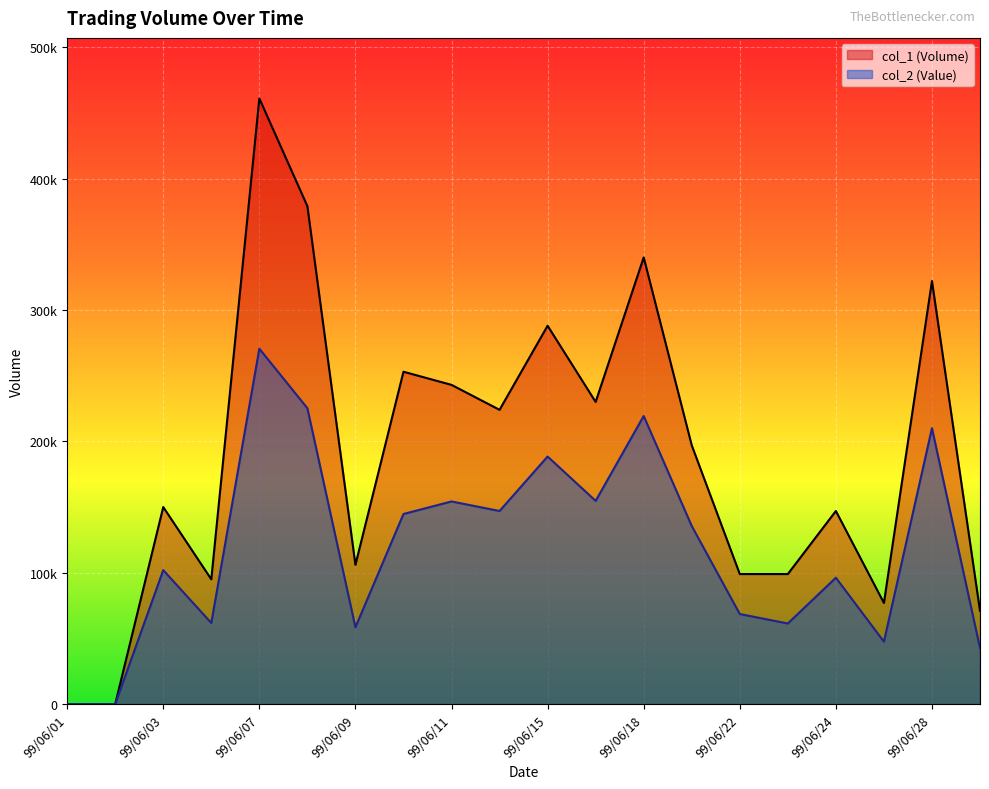

Rank the series by their average value, from lowest to highest.

col_2 (Value), col_1 (Volume)